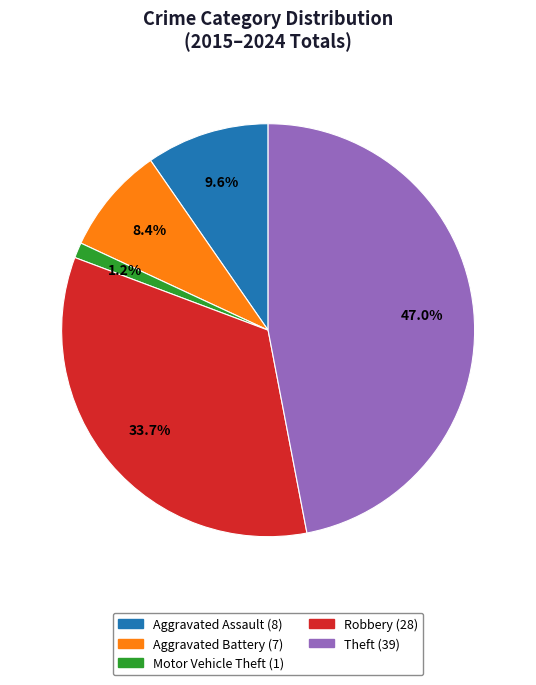

How many slices are in this pie chart?

5